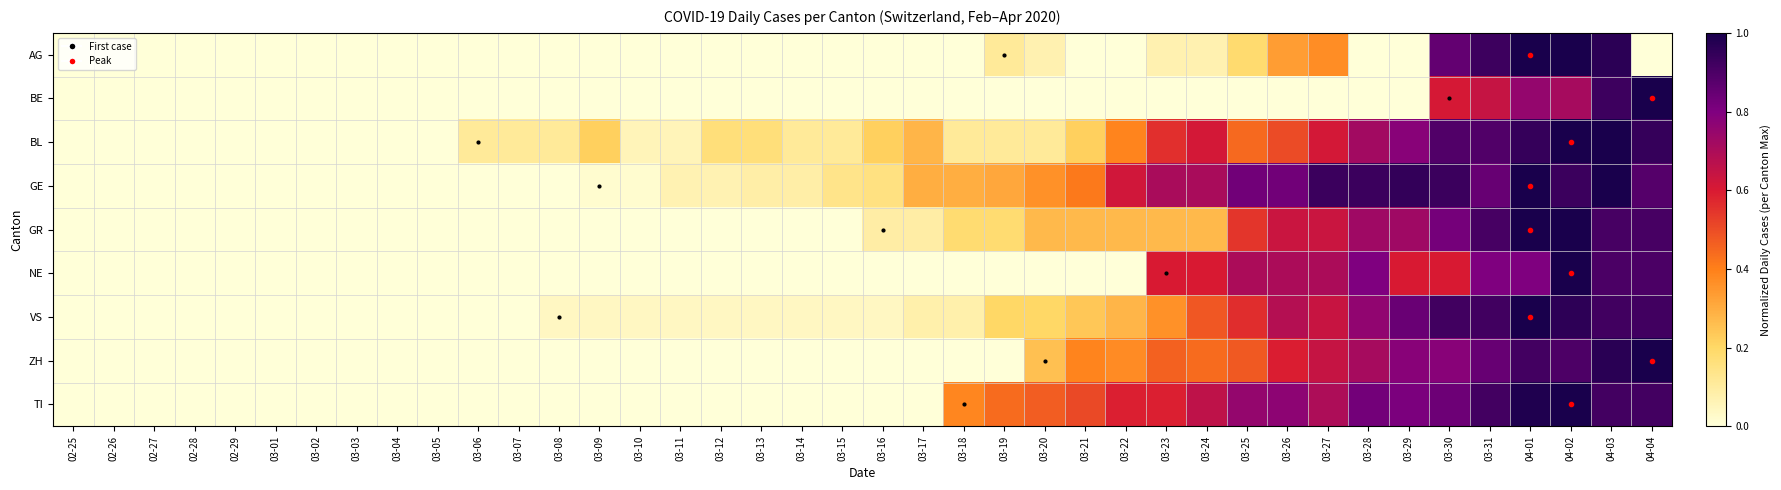

Reading right to left, what are all the values shown in this chart?

AG: 04-04=0.0	04-03=1.0	04-02=1.0	04-01=1.0	03-31=0.9	03-30=0.9	03-29=0.0	03-28=0.0	03-27=0.4	03-26=0.3	03-25=0.2	03-24=0.1	03-23=0.1	03-22=0.0	03-21=0.0	03-20=0.1	03-19=0.1	03-18=0.0	03-17=0.0	03-16=0.0	03-15=0.0	03-14=0.0	03-13=0.0	03-12=0.0	03-11=0.0	03-10=0.0	03-09=0.0	03-08=0.0	03-07=0.0	03-06=0.0	03-05=0.0	03-04=0.0	03-03=0.0	03-02=0.0	03-01=0.0	02-29=0.0	02-28=0.0	02-27=0.0	02-26=0.0	02-25=0.0
BE: 04-04=1.0	04-03=0.9	04-02=0.7	04-01=0.8	03-31=0.6	03-30=0.6	03-29=0.0	03-28=0.0	03-27=0.0	03-26=0.0	03-25=0.0	03-24=0.0	03-23=0.0	03-22=0.0	03-21=0.0	03-20=0.0	03-19=0.0	03-18=0.0	03-17=0.0	03-16=0.0	03-15=0.0	03-14=0.0	03-13=0.0	03-12=0.0	03-11=0.0	03-10=0.0	03-09=0.0	03-08=0.0	03-07=0.0	03-06=0.0	03-05=0.0	03-04=0.0	03-03=0.0	03-02=0.0	03-01=0.0	02-29=0.0	02-28=0.0	02-27=0.0	02-26=0.0	02-25=0.0
BL: 04-04=0.9	04-03=1.0	04-02=1.0	04-01=0.9	03-31=0.9	03-30=0.9	03-29=0.8	03-28=0.7	03-27=0.6	03-26=0.5	03-25=0.4	03-24=0.6	03-23=0.6	03-22=0.4	03-21=0.2	03-20=0.1	03-19=0.1	03-18=0.1	03-17=0.3	03-16=0.2	03-15=0.1	03-14=0.1	03-13=0.2	03-12=0.2	03-11=0.1	03-10=0.1	03-09=0.2	03-08=0.1	03-07=0.1	03-06=0.1	03-05=0.0	03-04=0.0	03-03=0.0	03-02=0.0	03-01=0.0	02-29=0.0	02-28=0.0	02-27=0.0	02-26=0.0	02-25=0.0
GE: 04-04=0.9	04-03=1.0	04-02=0.9	04-01=1.0	03-31=0.8	03-30=0.9	03-29=0.9	03-28=0.9	03-27=0.9	03-26=0.8	03-25=0.8	03-24=0.7	03-23=0.7	03-22=0.6	03-21=0.4	03-20=0.4	03-19=0.3	03-18=0.3	03-17=0.3	03-16=0.2	03-15=0.1	03-14=0.1	03-13=0.1	03-12=0.1	03-11=0.1	03-10=0.0	03-09=0.0	03-08=0.0	03-07=0.0	03-06=0.0	03-05=0.0	03-04=0.0	03-03=0.0	03-02=0.0	03-01=0.0	02-29=0.0	02-28=0.0	02-27=0.0	02-26=0.0	02-25=0.0
GR: 04-04=0.9	04-03=0.9	04-02=1.0	04-01=1.0	03-31=0.9	03-30=0.8	03-29=0.7	03-28=0.7	03-27=0.6	03-26=0.6	03-25=0.5	03-24=0.3	03-23=0.3	03-22=0.3	03-21=0.3	03-20=0.3	03-19=0.2	03-18=0.2	03-17=0.1	03-16=0.1	03-15=0.0	03-14=0.0	03-13=0.0	03-12=0.0	03-11=0.0	03-10=0.0	03-09=0.0	03-08=0.0	03-07=0.0	03-06=0.0	03-05=0.0	03-04=0.0	03-03=0.0	03-02=0.0	03-01=0.0	02-29=0.0	02-28=0.0	02-27=0.0	02-26=0.0	02-25=0.0
NE: 04-04=0.9	04-03=0.9	04-02=1.0	04-01=0.8	03-31=0.8	03-30=0.6	03-29=0.6	03-28=0.8	03-27=0.7	03-26=0.7	03-25=0.7	03-24=0.6	03-23=0.6	03-22=0.0	03-21=0.0	03-20=0.0	03-19=0.0	03-18=0.0	03-17=0.0	03-16=0.0	03-15=0.0	03-14=0.0	03-13=0.0	03-12=0.0	03-11=0.0	03-10=0.0	03-09=0.0	03-08=0.0	03-07=0.0	03-06=0.0	03-05=0.0	03-04=0.0	03-03=0.0	03-02=0.0	03-01=0.0	02-29=0.0	02-28=0.0	02-27=0.0	02-26=0.0	02-25=0.0
VS: 04-04=0.9	04-03=0.9	04-02=1.0	04-01=1.0	03-31=0.9	03-30=0.9	03-29=0.8	03-28=0.8	03-27=0.6	03-26=0.7	03-25=0.6	03-24=0.5	03-23=0.4	03-22=0.3	03-21=0.2	03-20=0.2	03-19=0.2	03-18=0.1	03-17=0.1	03-16=0.0	03-15=0.0	03-14=0.0	03-13=0.0	03-12=0.0	03-11=0.0	03-10=0.0	03-09=0.0	03-08=0.0	03-07=0.0	03-06=0.0	03-05=0.0	03-04=0.0	03-03=0.0	03-02=0.0	03-01=0.0	02-29=0.0	02-28=0.0	02-27=0.0	02-26=0.0	02-25=0.0
ZH: 04-04=1.0	04-03=1.0	04-02=0.9	04-01=0.9	03-31=0.8	03-30=0.8	03-29=0.8	03-28=0.7	03-27=0.6	03-26=0.6	03-25=0.5	03-24=0.4	03-23=0.5	03-22=0.4	03-21=0.4	03-20=0.3	03-19=0.0	03-18=0.0	03-17=0.0	03-16=0.0	03-15=0.0	03-14=0.0	03-13=0.0	03-12=0.0	03-11=0.0	03-10=0.0	03-09=0.0	03-08=0.0	03-07=0.0	03-06=0.0	03-05=0.0	03-04=0.0	03-03=0.0	03-02=0.0	03-01=0.0	02-29=0.0	02-28=0.0	02-27=0.0	02-26=0.0	02-25=0.0
TI: 04-04=0.9	04-03=0.9	04-02=1.0	04-01=1.0	03-31=0.9	03-30=0.8	03-29=0.8	03-28=0.8	03-27=0.7	03-26=0.8	03-25=0.8	03-24=0.7	03-23=0.6	03-22=0.6	03-21=0.5	03-20=0.5	03-19=0.4	03-18=0.4	03-17=0.0	03-16=0.0	03-15=0.0	03-14=0.0	03-13=0.0	03-12=0.0	03-11=0.0	03-10=0.0	03-09=0.0	03-08=0.0	03-07=0.0	03-06=0.0	03-05=0.0	03-04=0.0	03-03=0.0	03-02=0.0	03-01=0.0	02-29=0.0	02-28=0.0	02-27=0.0	02-26=0.0	02-25=0.0